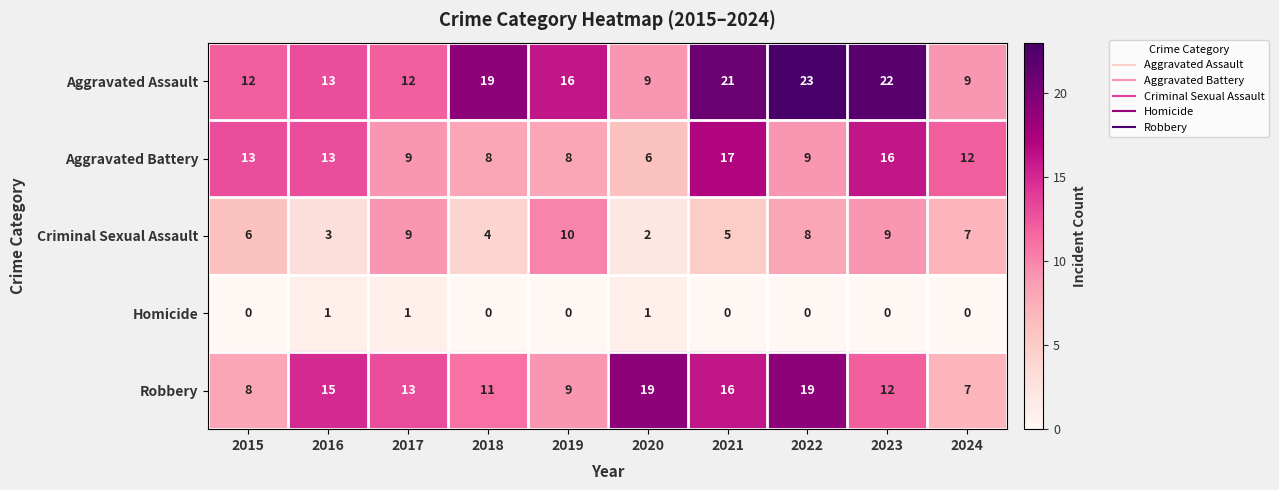

What is the approximate value of Aggravated Assault at 2015?

12